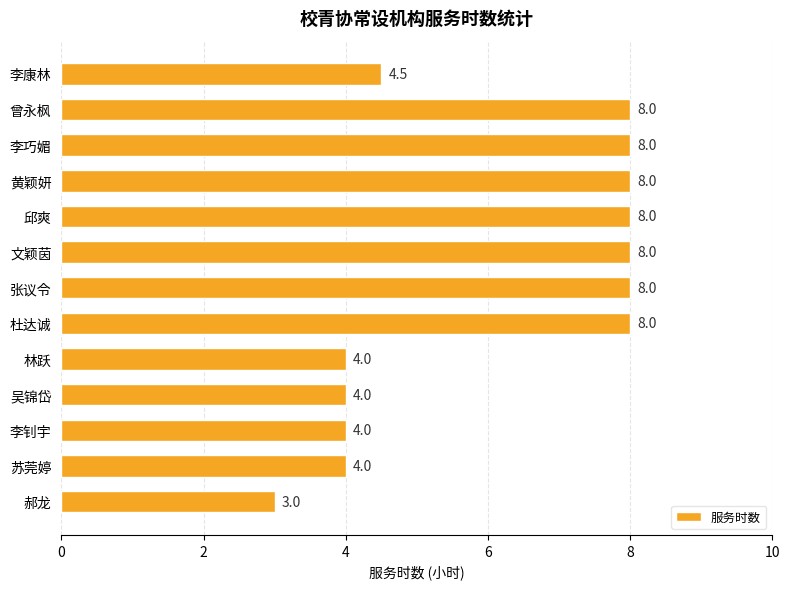

Reading bottom to top, list all the values displayed in this chart.

3.0	4.0	4.0	4.0	4.0	8.0	8.0	8.0	8.0	8.0	8.0	8.0	4.5